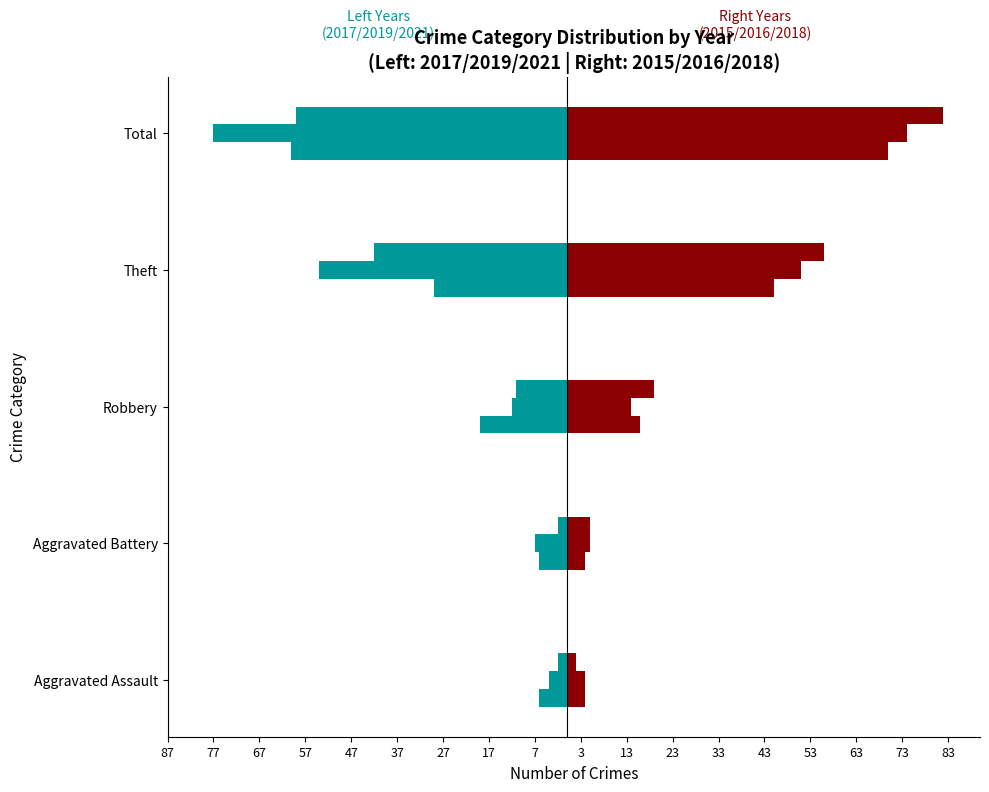

How many bars are there in each group?

6